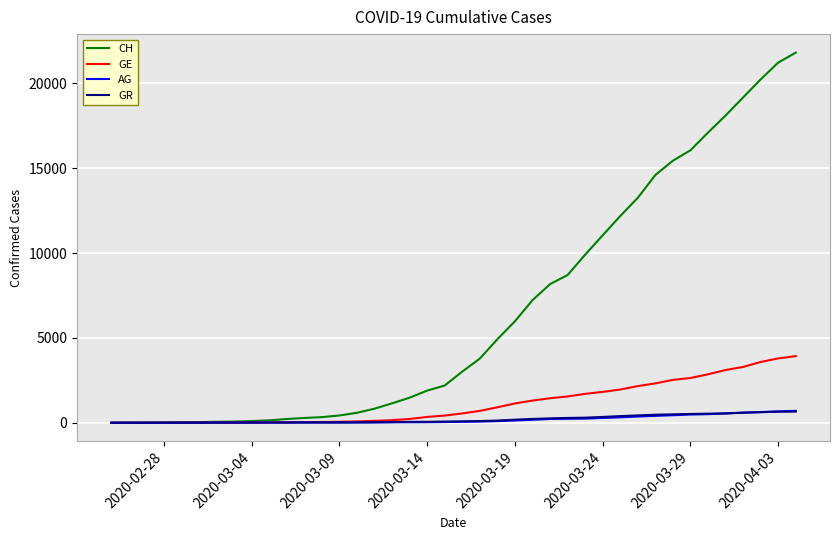

Does the chart display data point markers on the line(s)?

No